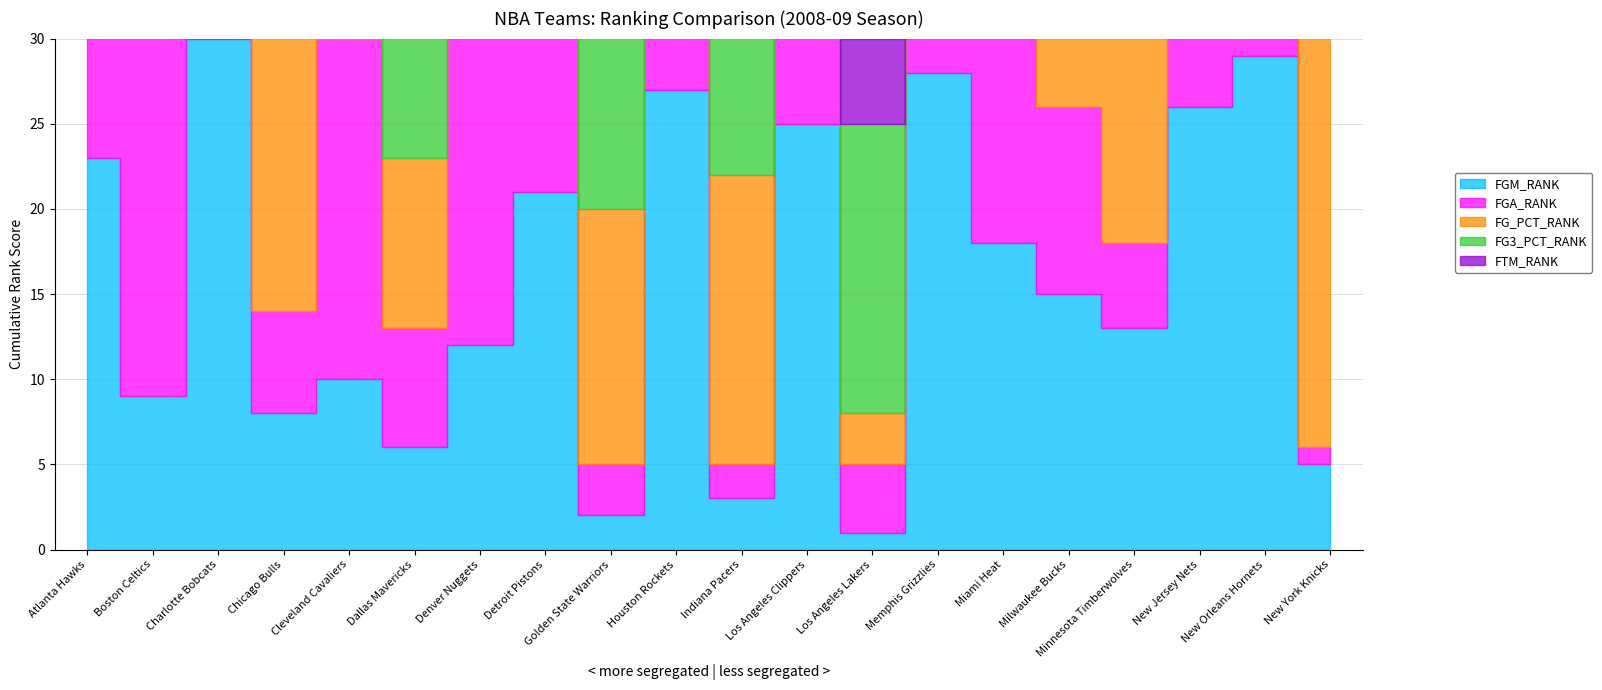

What are all the series names shown in the legend?

FGM_RANK, FGA_RANK, FG_PCT_RANK, FG3_PCT_RANK, FTM_RANK